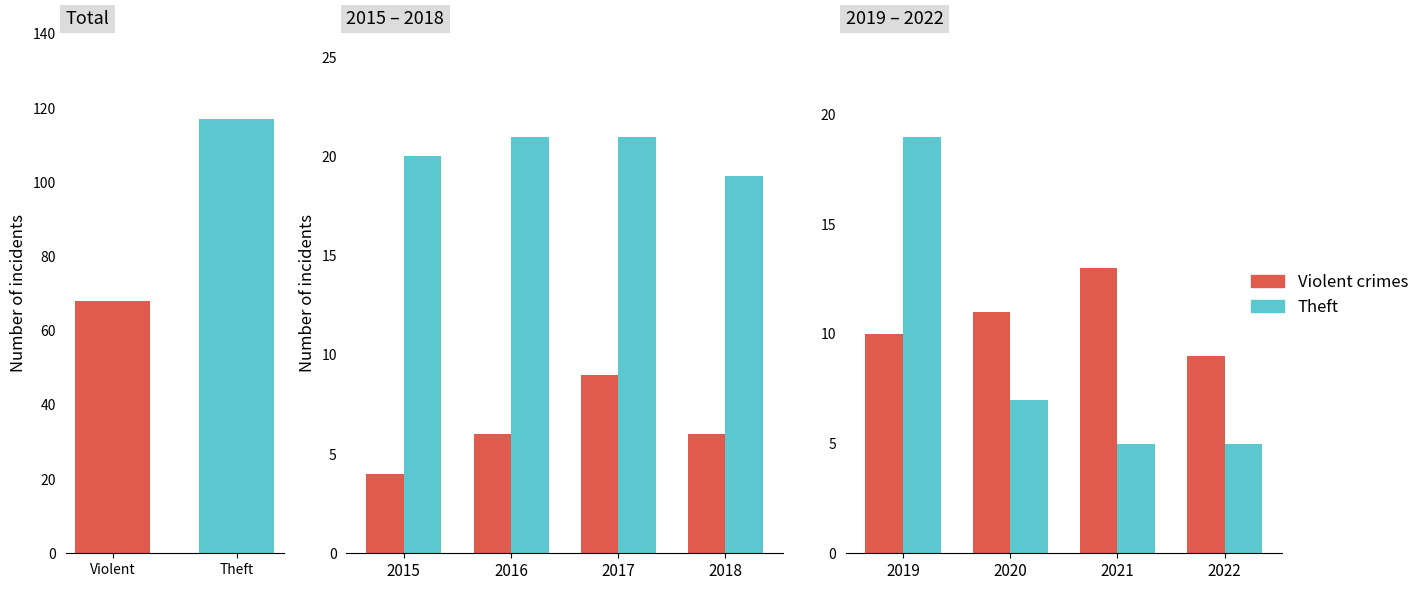

At how many categories does at least one series exceed 16?

1